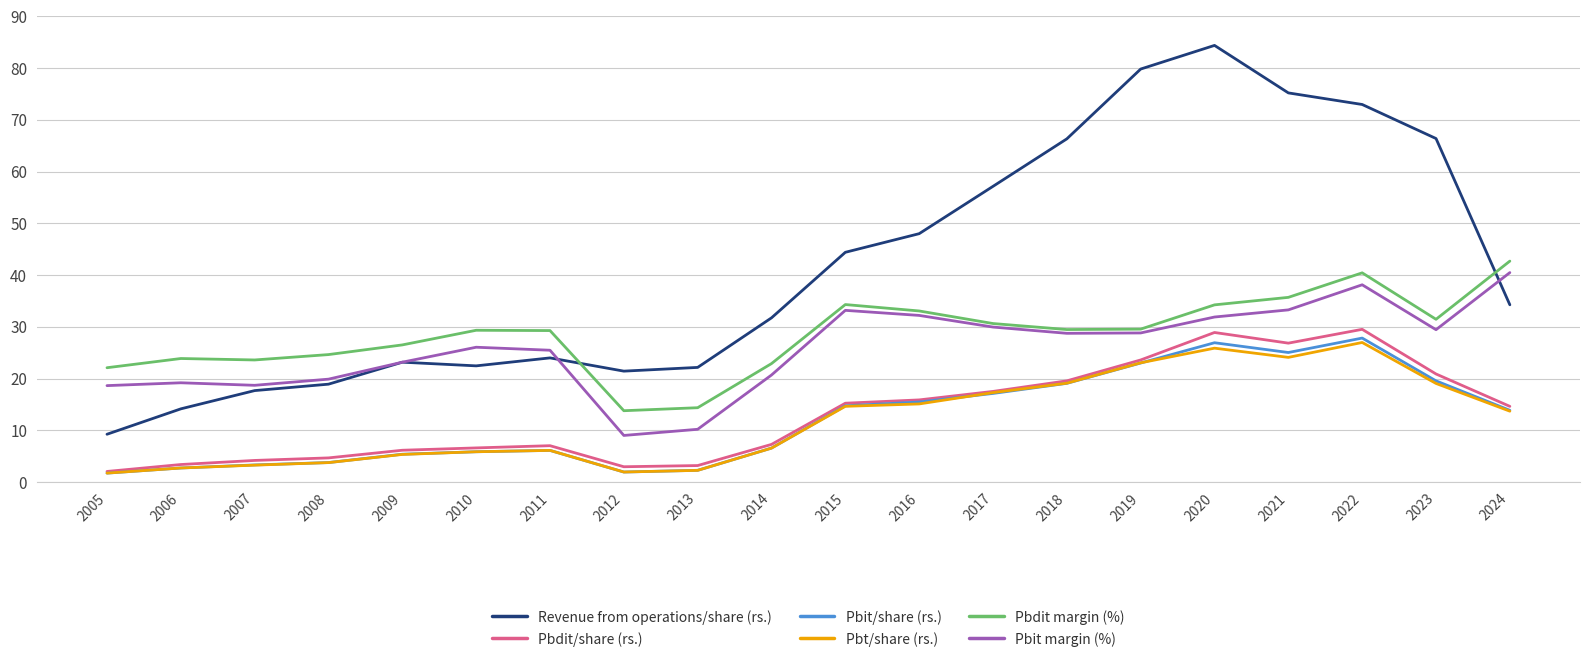

True or false: Pbdit margin (%) and Pbdit/share (rs.) cross at least once.

False